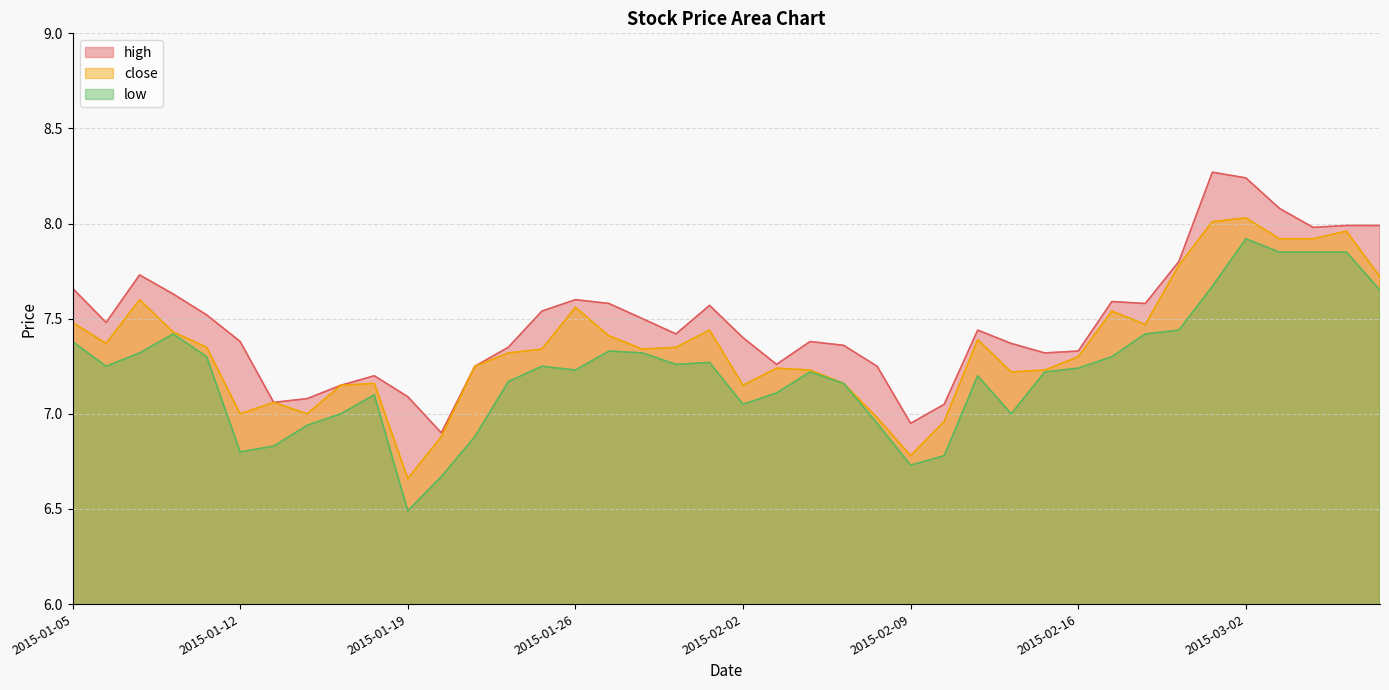

True or false: close and high intersect in this chart.

False